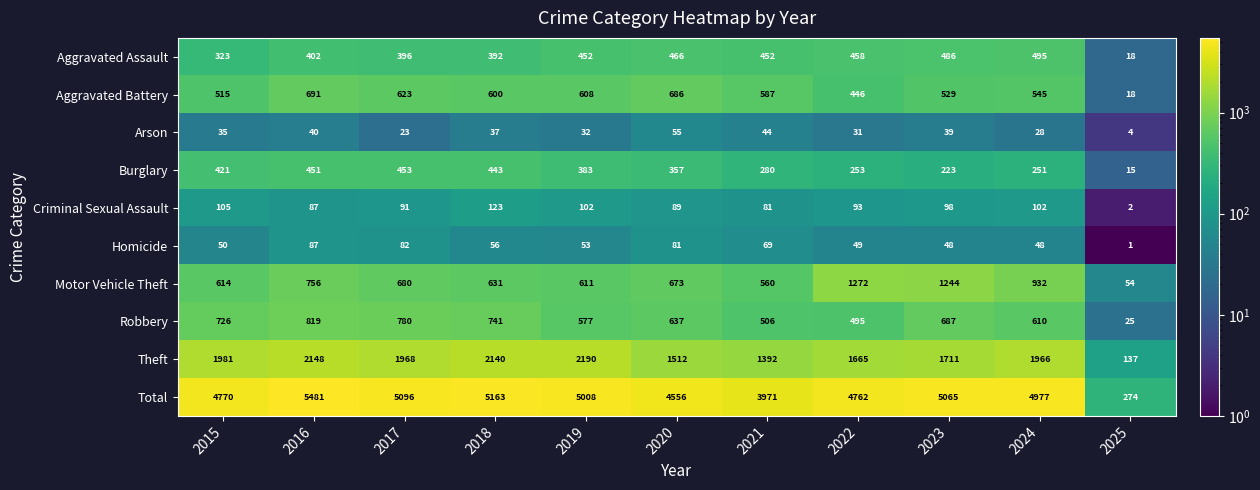

What is the spread (max minus min) of values at 2016?

5441